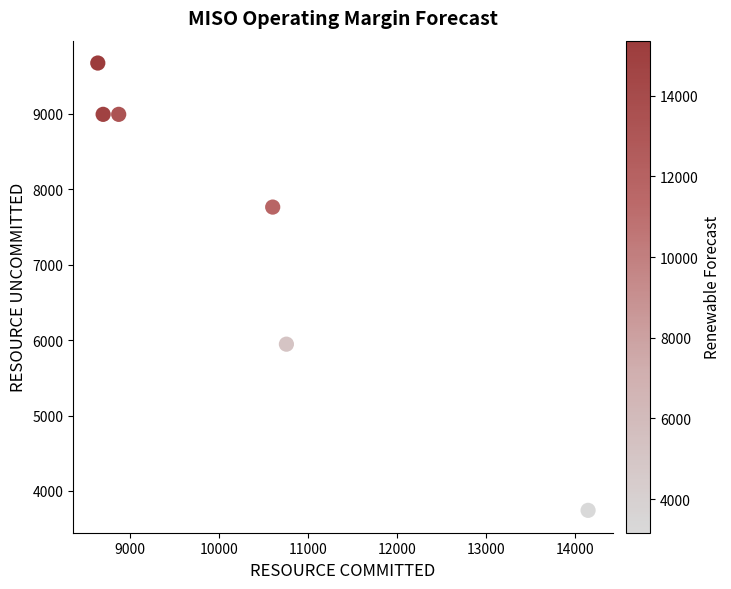

What is the range of X values (max minus min)?

5501.4